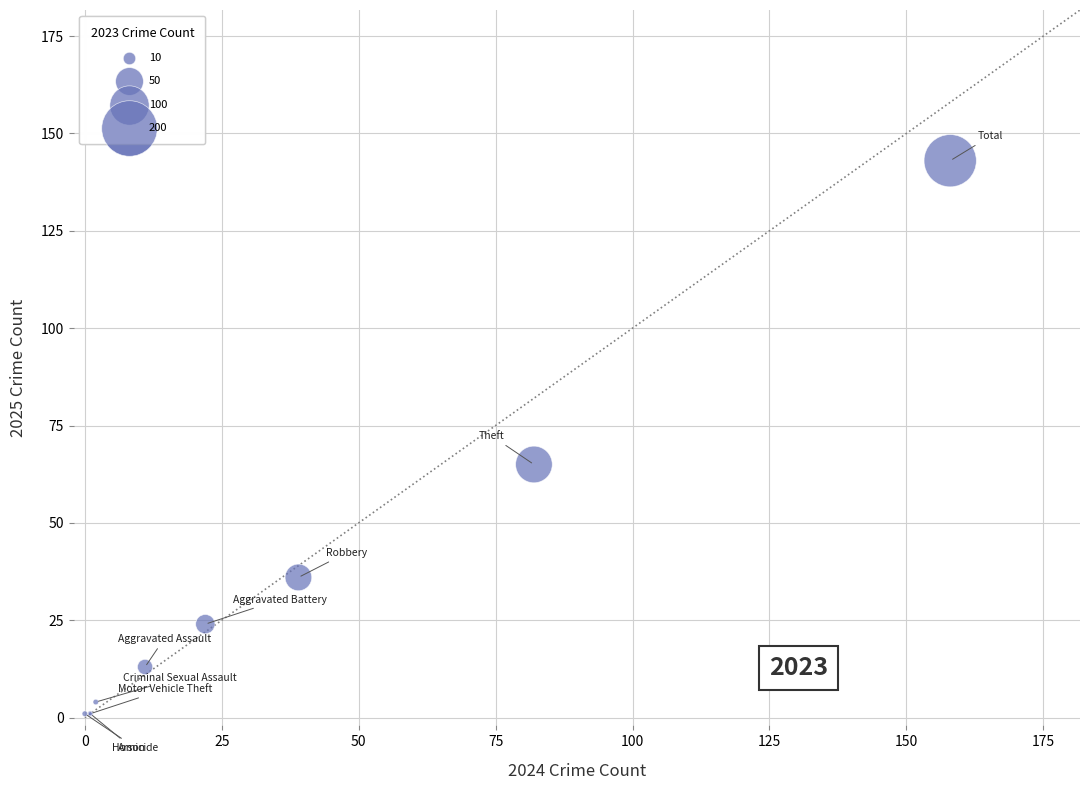

What Y value in the scatter plot is closest to 72?

65